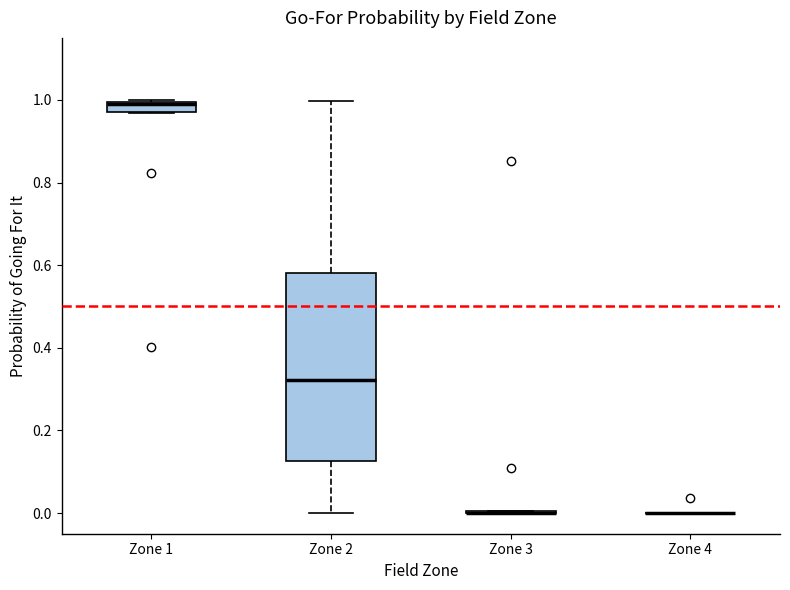

Where is the upper edge of the box for Zone 1 on the y-axis? The values are not printed on the chart, so give them approximately, as read against the axis.

1.00